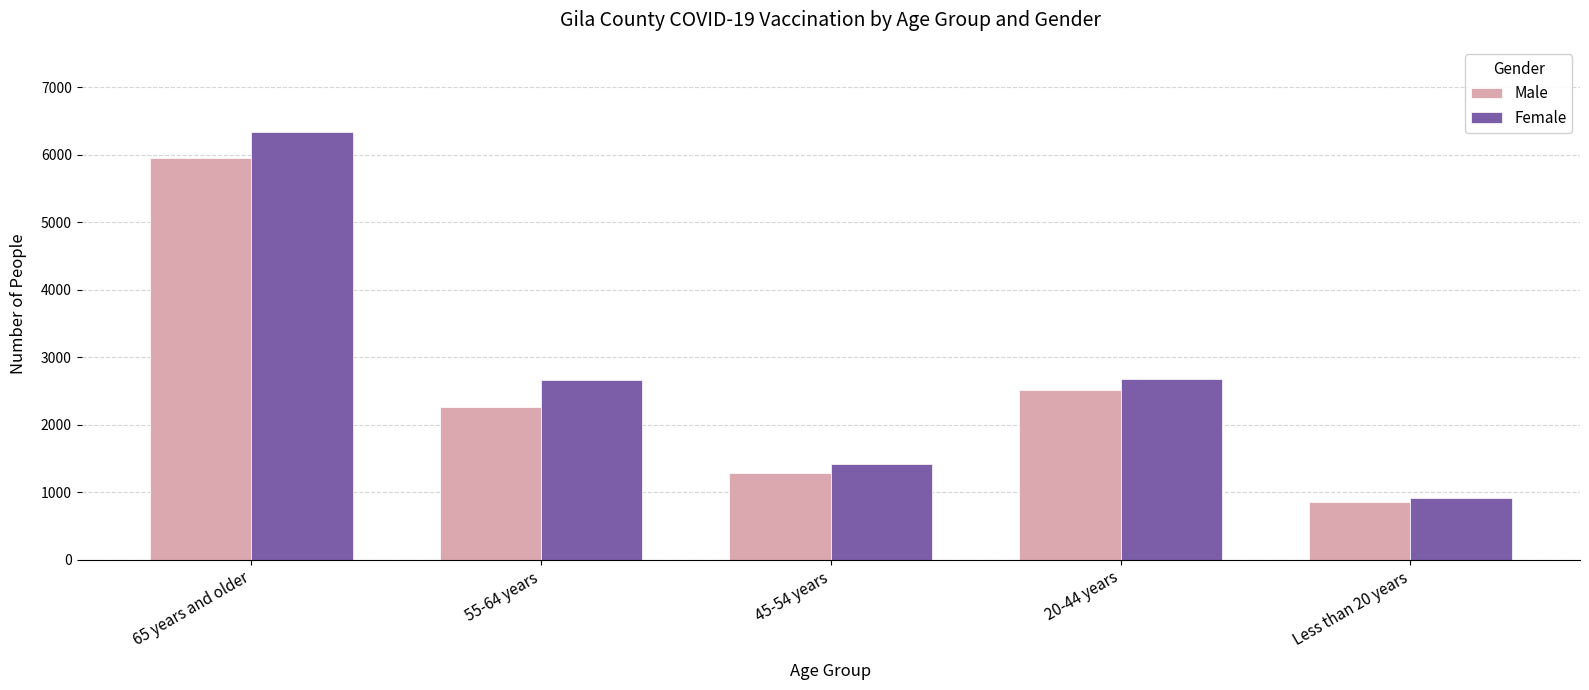

What is the total value across all series at 55-64 years?

4914